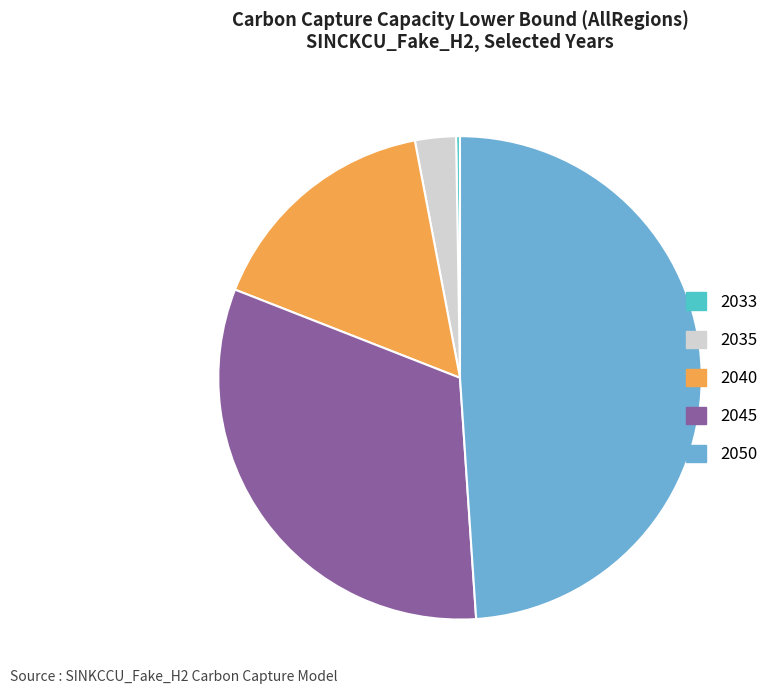

Do 2050 and 2040 together represent more than half of the pie?

Yes